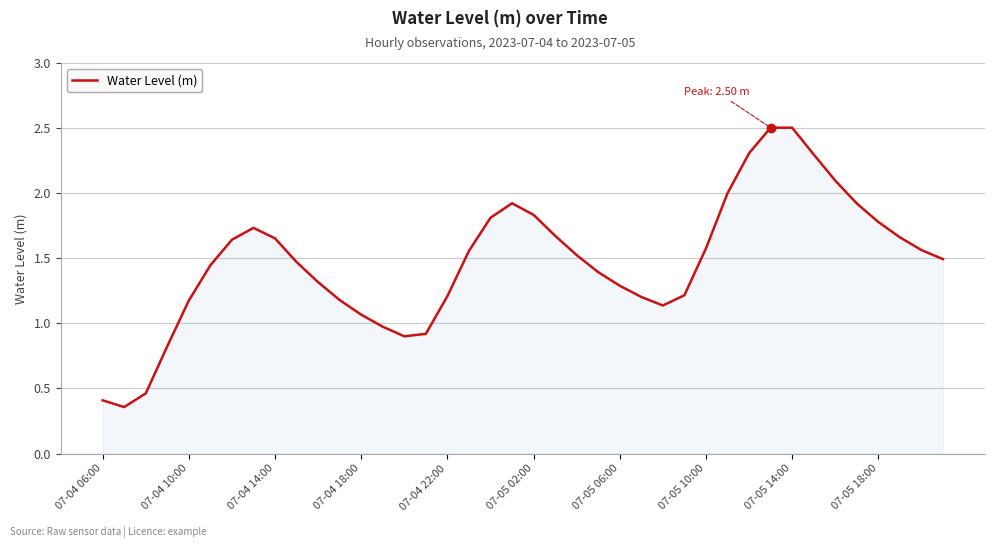

What is the greatest value displayed?

2.5